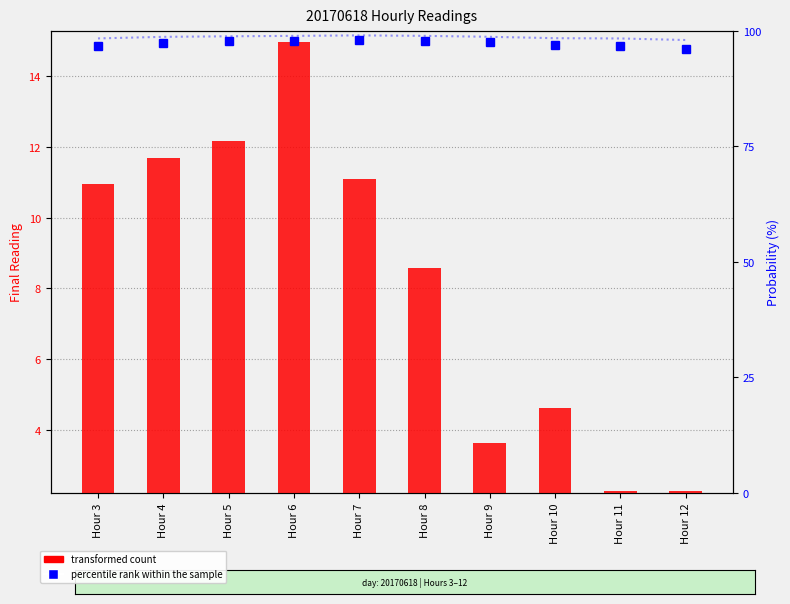

What is the average value of the percentile rank within the sample series?

97.4